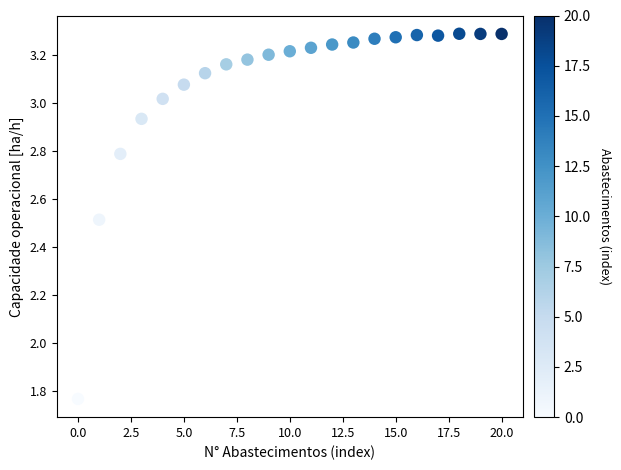

What is the range of Y values (max minus min)?

1.5